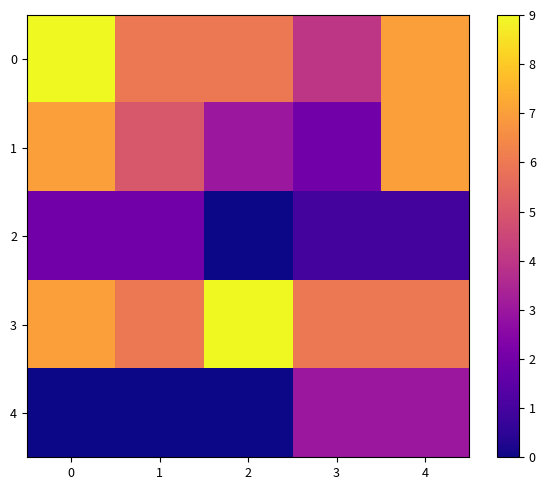

Reading right to left, transcribe all the data shown in this chart.

row_0: 7	4	6	6	9
row_1: 7	2	3	5	7
row_2: 1	1	0	2	2
row_3: 6	6	9	6	7
row_4: 3	3	0	0	0